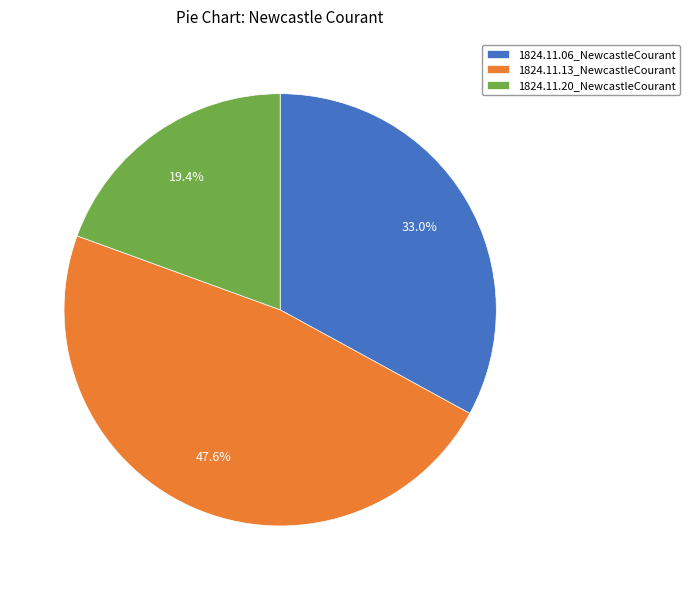

Does 1824.11.13_NewcastleCourant represent more than half of the total?

No